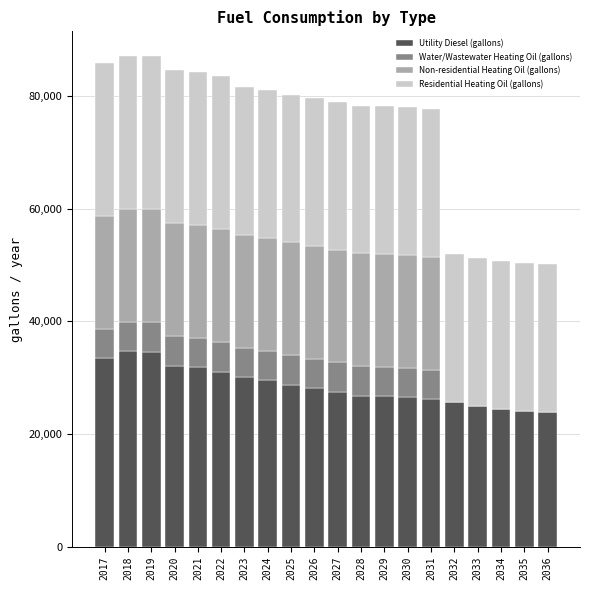

How many data points in Utility Diesel (gallons) are above 28156?

10